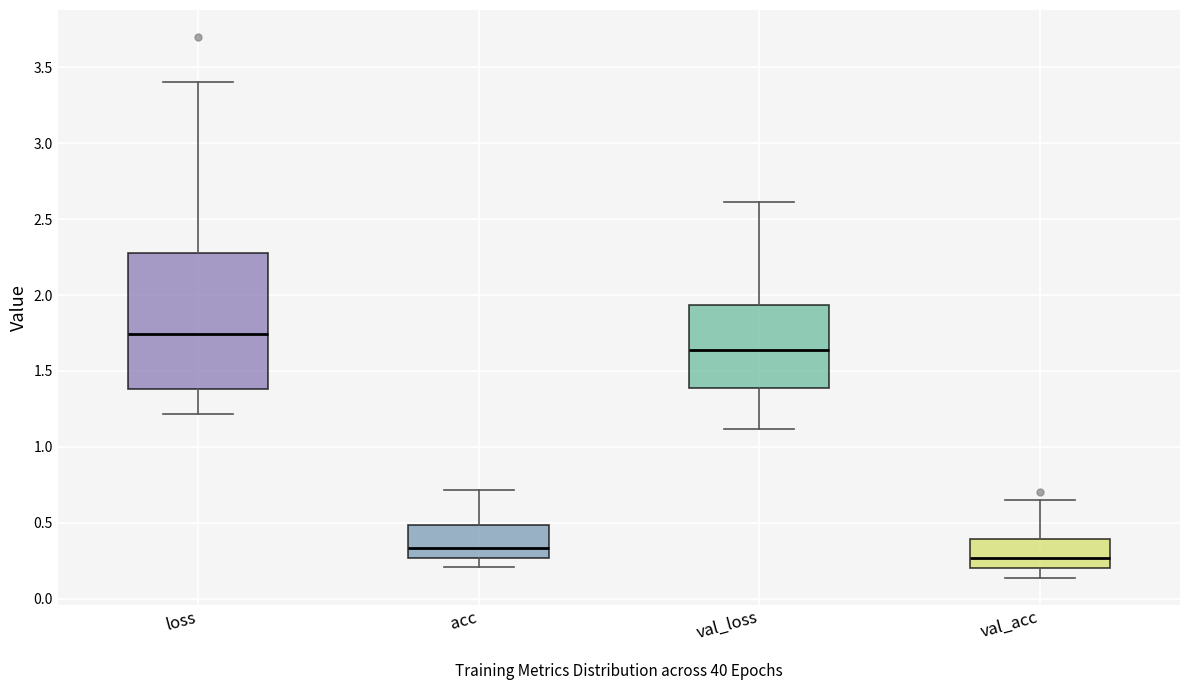

Reading left to right, read every box against the y-axis: the position of its median line, the range the box covers, and the ends of its whiskers. The values are not printed on the chart, so give them approximately, as read against the axis.

loss: median 1.75, box 1.40 to 2.30, whiskers 1.20 to 3.40
acc: median 0.35, box 0.25 to 0.50, whiskers 0.20 to 0.70
val_loss: median 1.65, box 1.40 to 1.95, whiskers 1.10 to 2.60
val_acc: median 0.25, box 0.20 to 0.40, whiskers 0.15 to 0.65